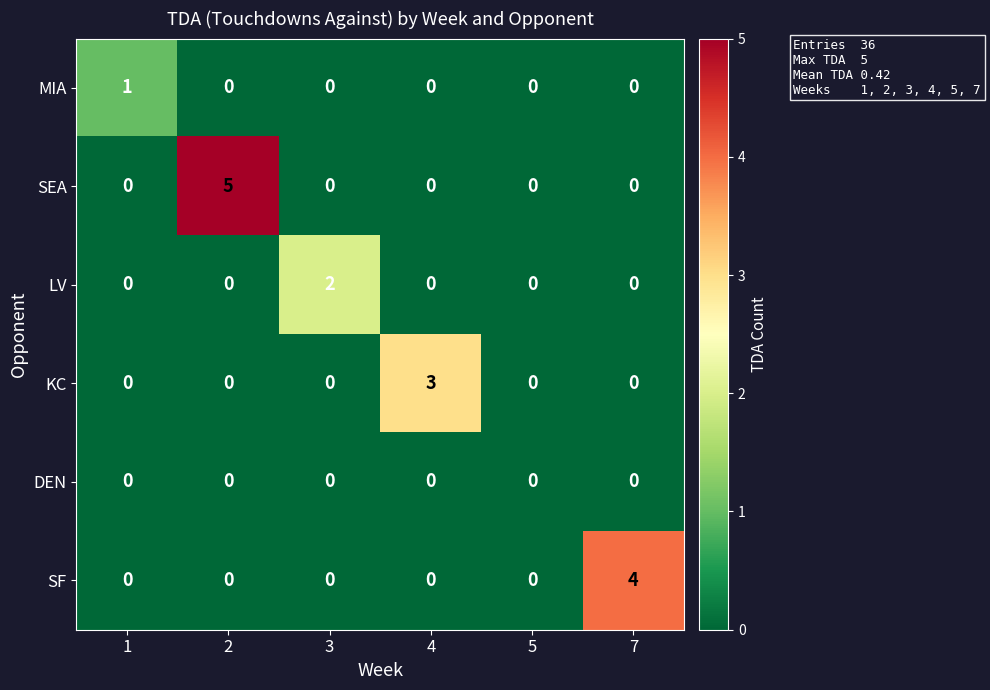

Which series has the largest total across all categories?

SEA